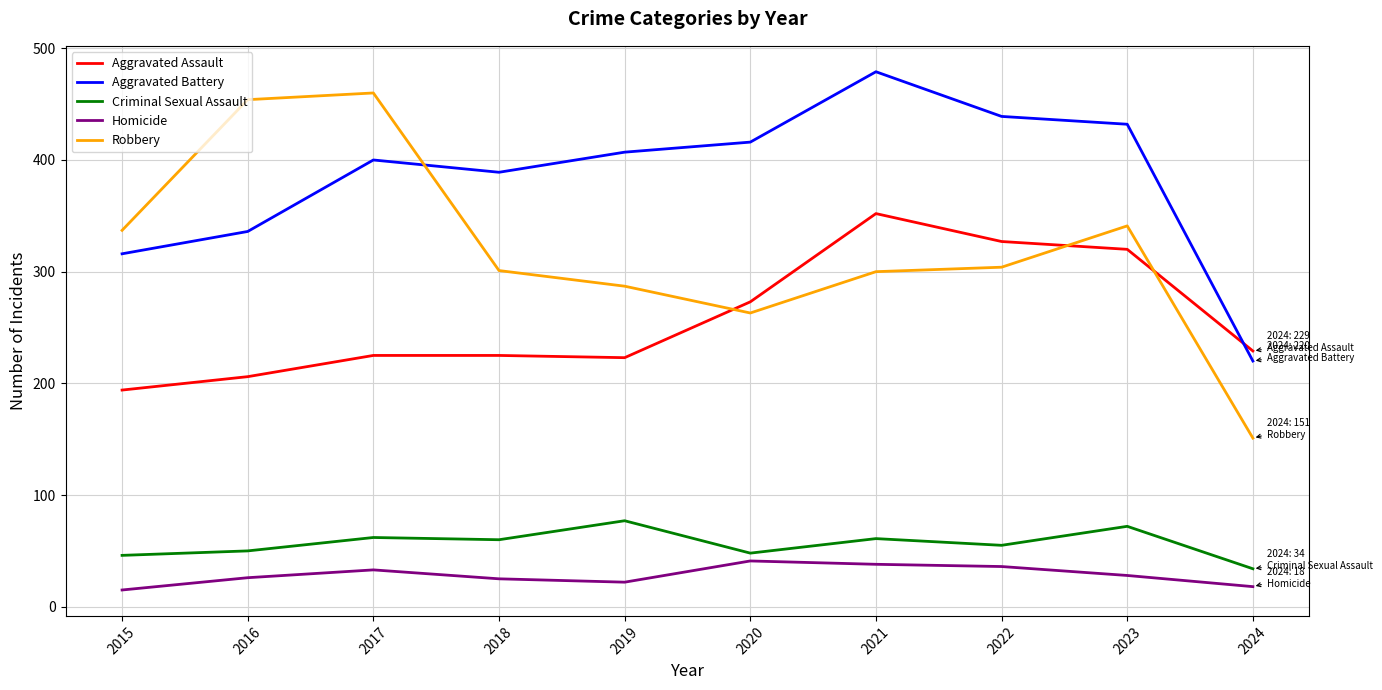

Which series has the largest range (max minus min)?

Robbery